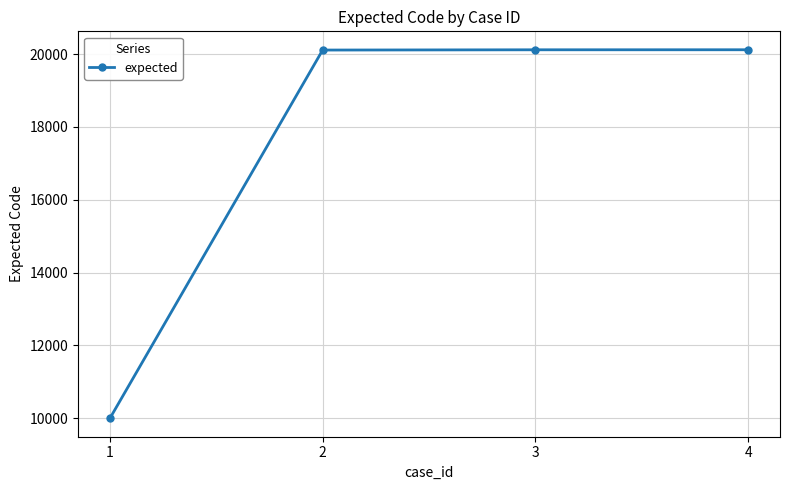

What is the maximum value shown in the chart?

20117